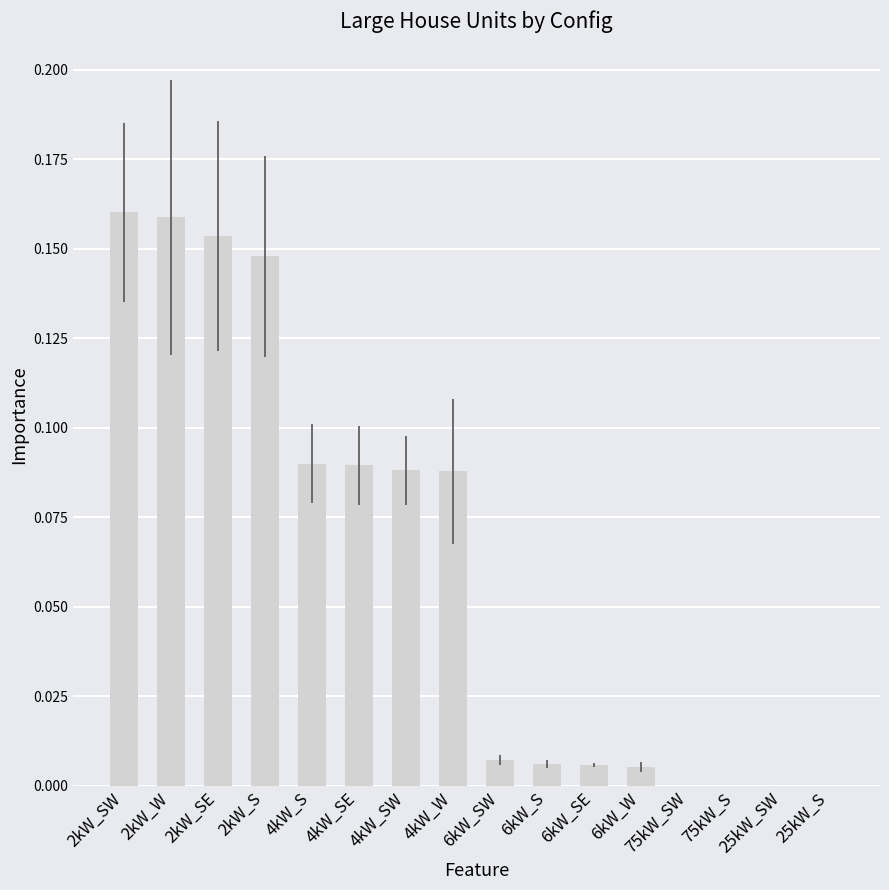

The value at 2kW_SW is 0.3. True or false?

False